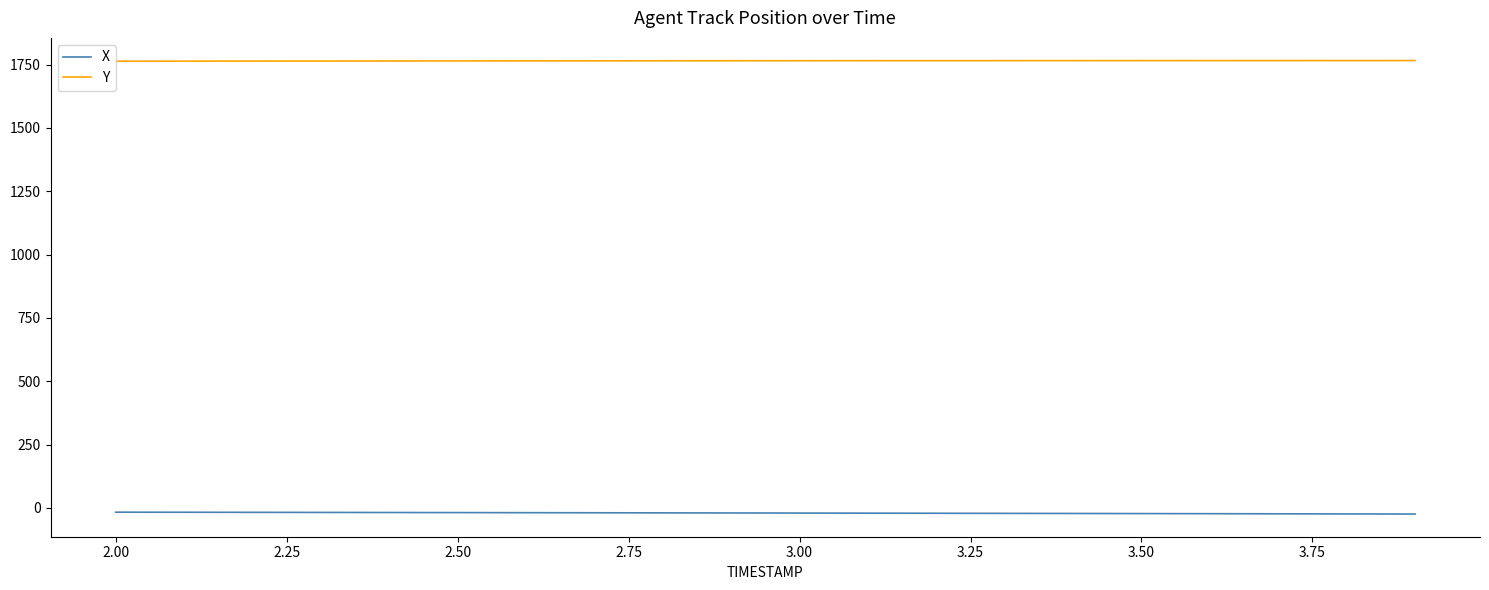

Rank the series by their maximum value, from lowest to highest.

X, Y